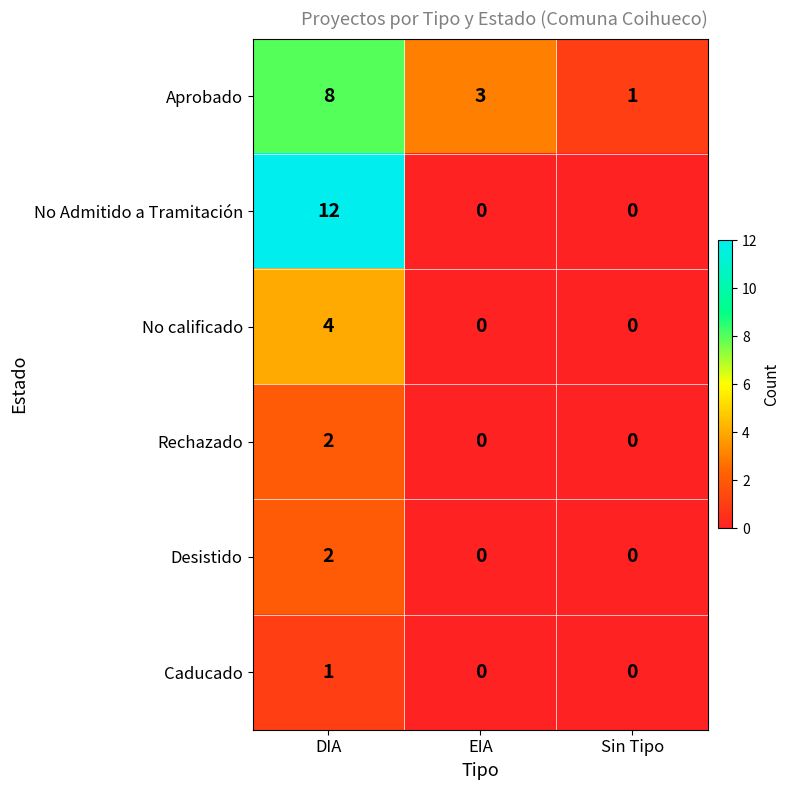

The value of No Admitido a Tramitación at Sin Tipo is 0. True or false?

True